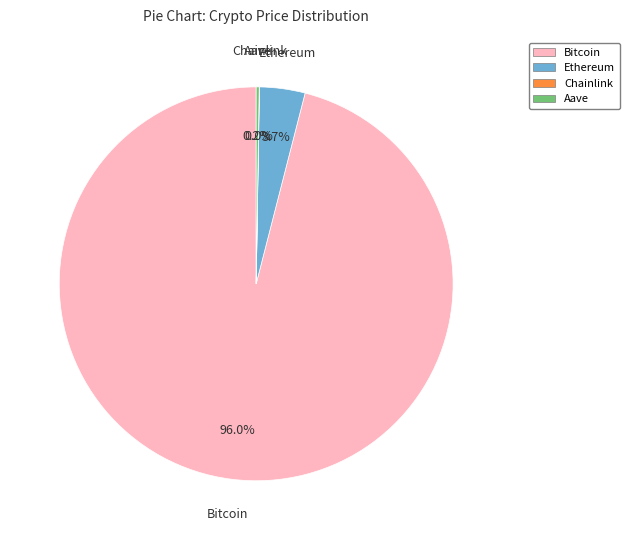

Which slice is the largest?

Bitcoin